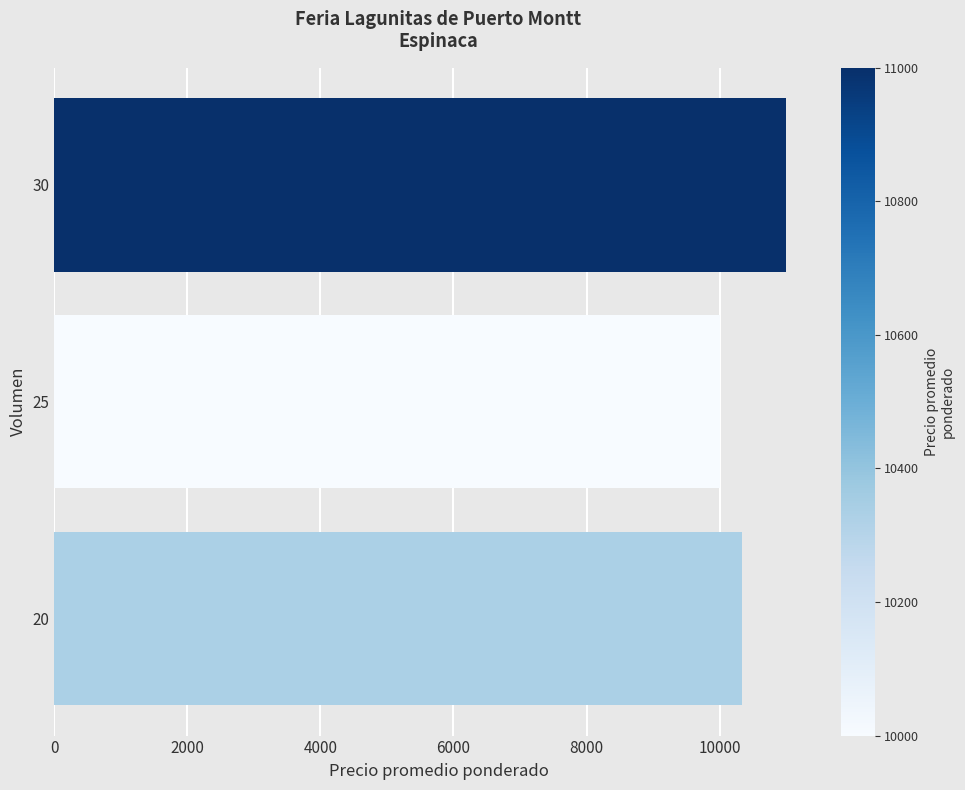

How many values are below 10333?

1